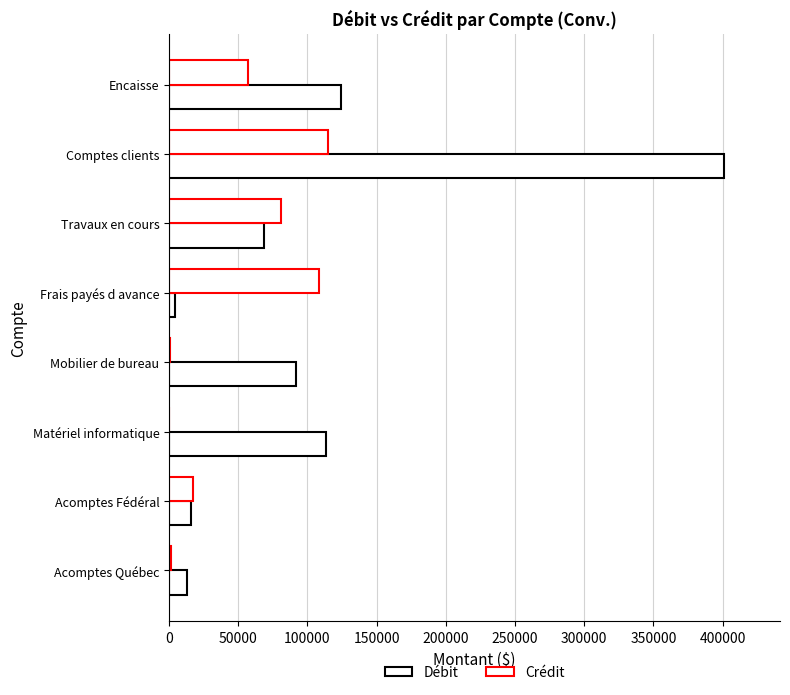

What is the difference between the maximum and minimum values in the Crédit series?

114326.4